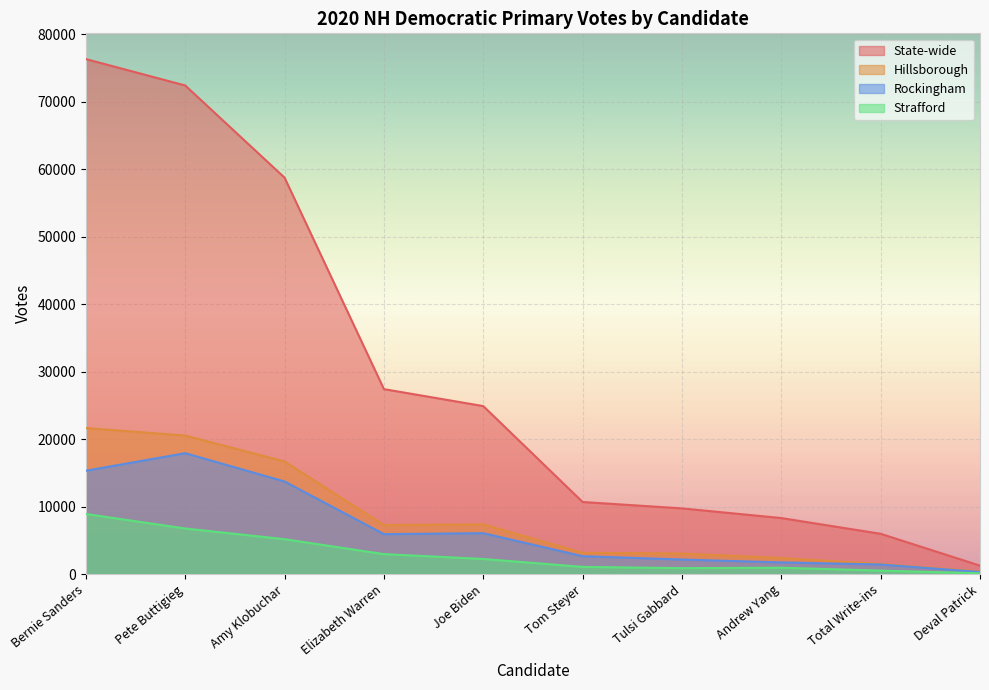

Which series changed the most between Elizabeth Warren and Total Write-ins?

State-wide